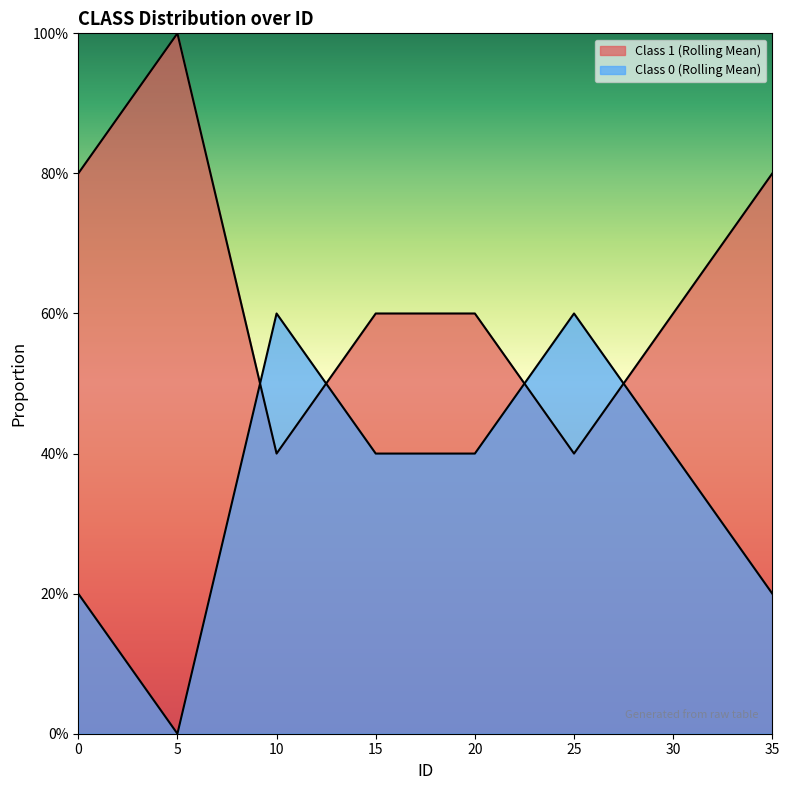

What is the maximum value shown in the chart?

1.0